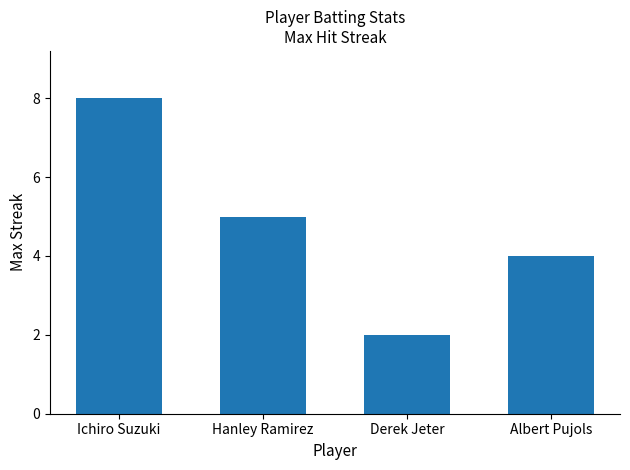

What is the difference between the values at Hanley Ramirez and Ichiro Suzuki?

3